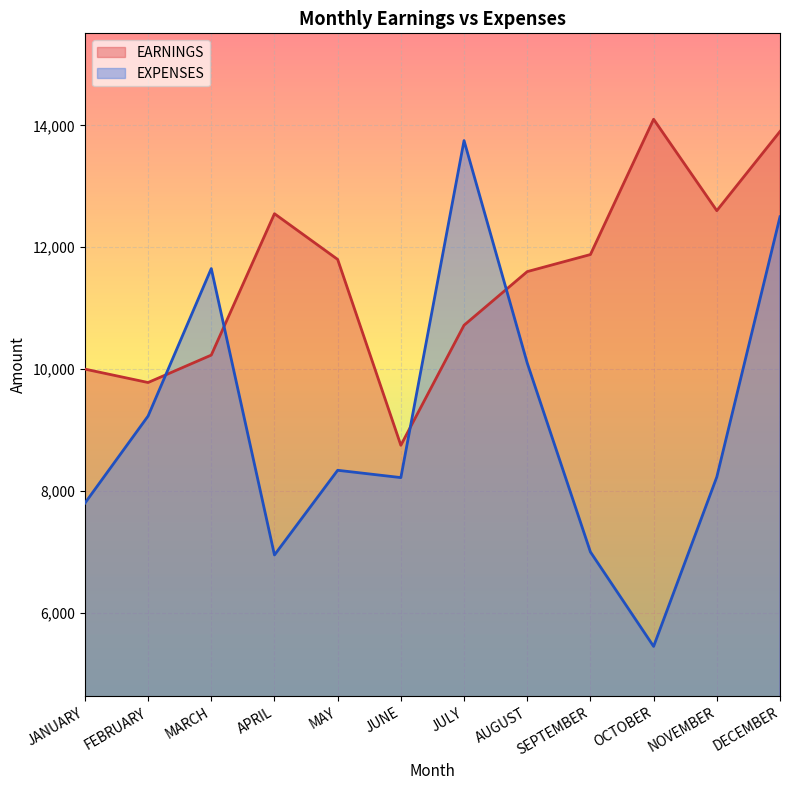

What is the difference between the EXPENSES values at APRIL and JULY?

6800